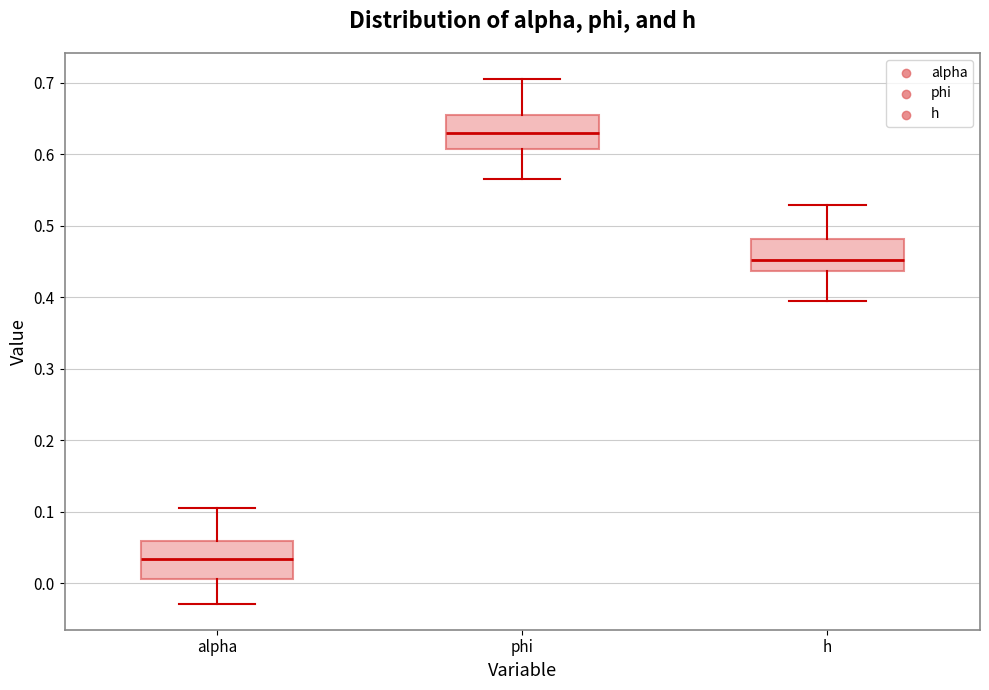

Reading left to right, transcribe this box plot: for each box, give where its median line is, the range the box spans, and where its two whiskers end, as read against the y-axis. The values are not printed on the chart, so give them approximately, as read against the axis.

alpha: median 0.03, box 0.01 to 0.06, whiskers -0.03 to 0.11
phi: median 0.63, box 0.61 to 0.66, whiskers 0.57 to 0.70
h: median 0.45, box 0.44 to 0.48, whiskers 0.39 to 0.53